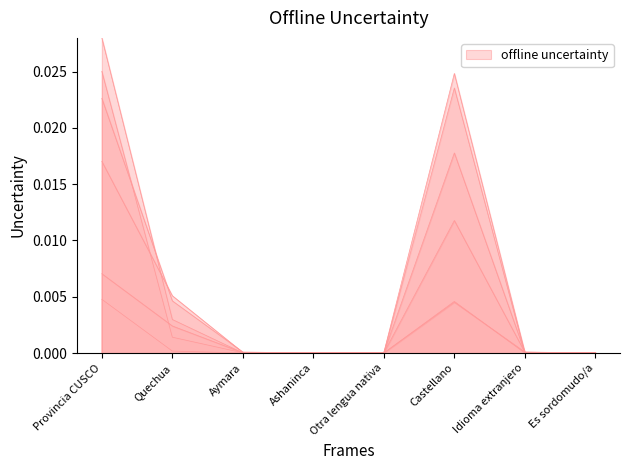

Count the number of data series in this chart.

6